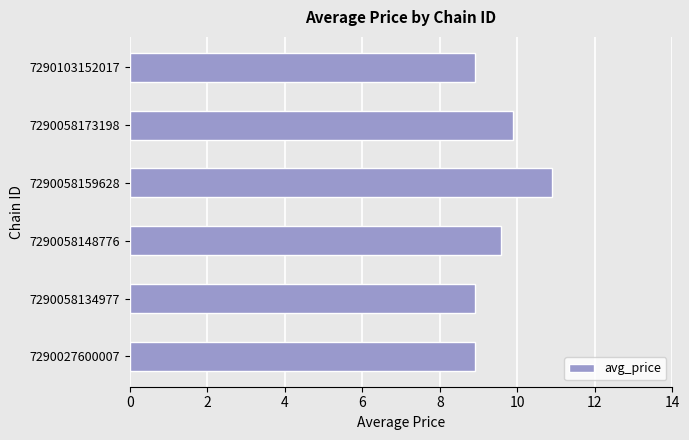

The value at 7290058173198 is 9.9. True or false?

True